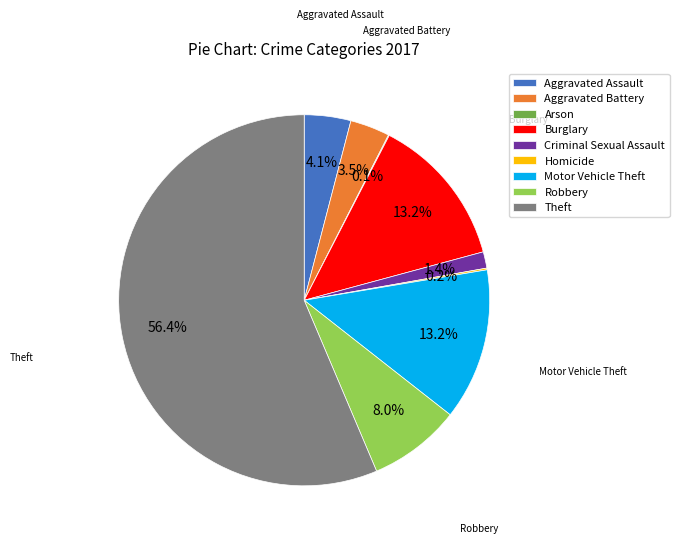

Which has a higher value, Criminal Sexual Assault or Burglary?

Burglary